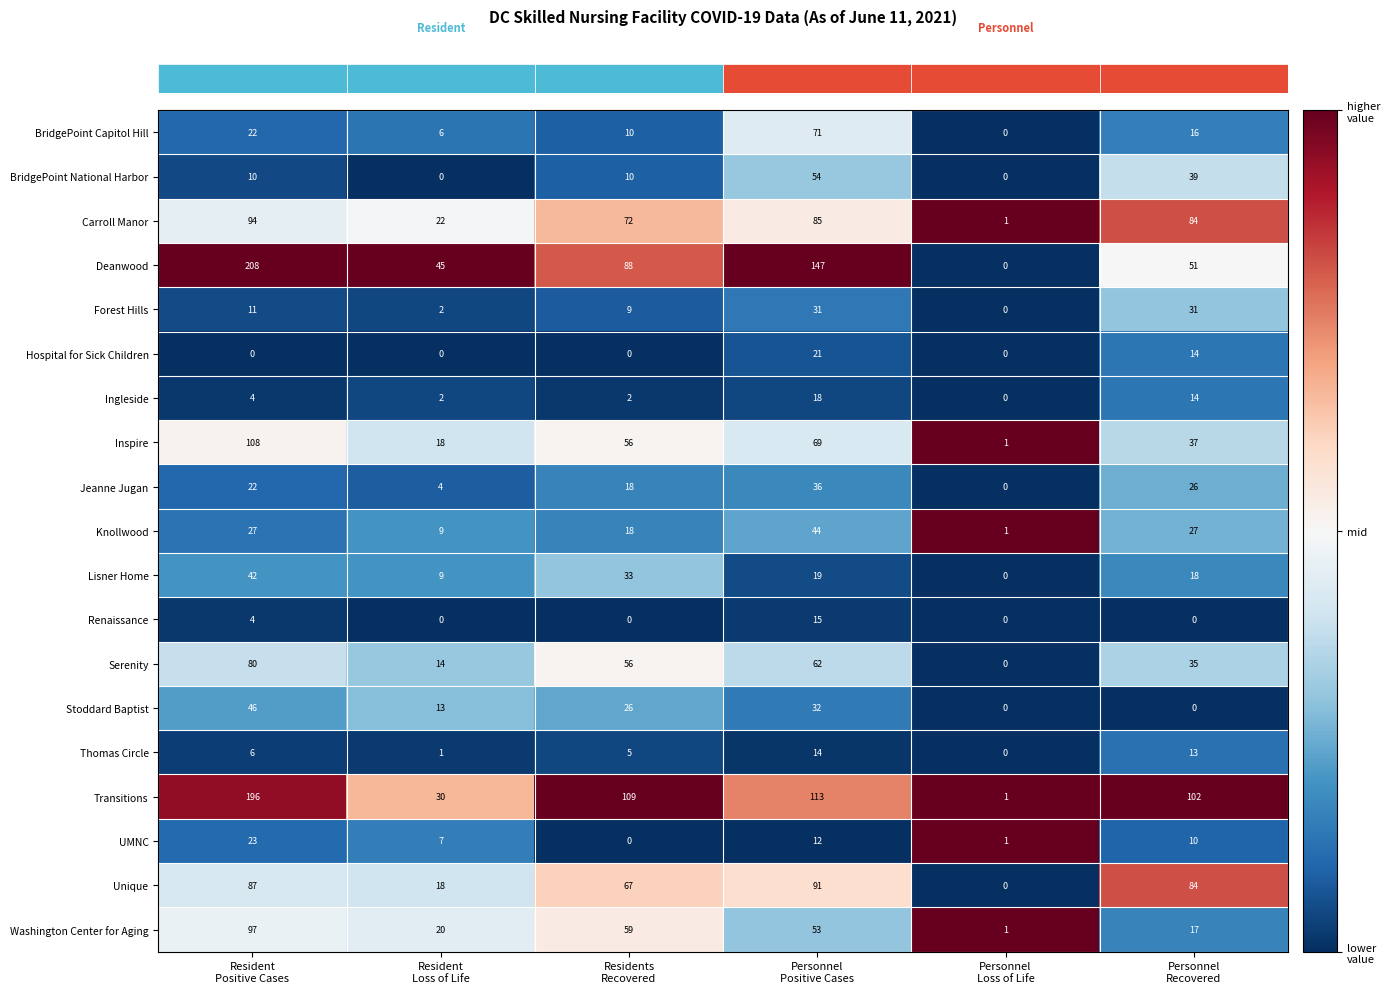

How many Knollwood values are between 9 and 27?

4